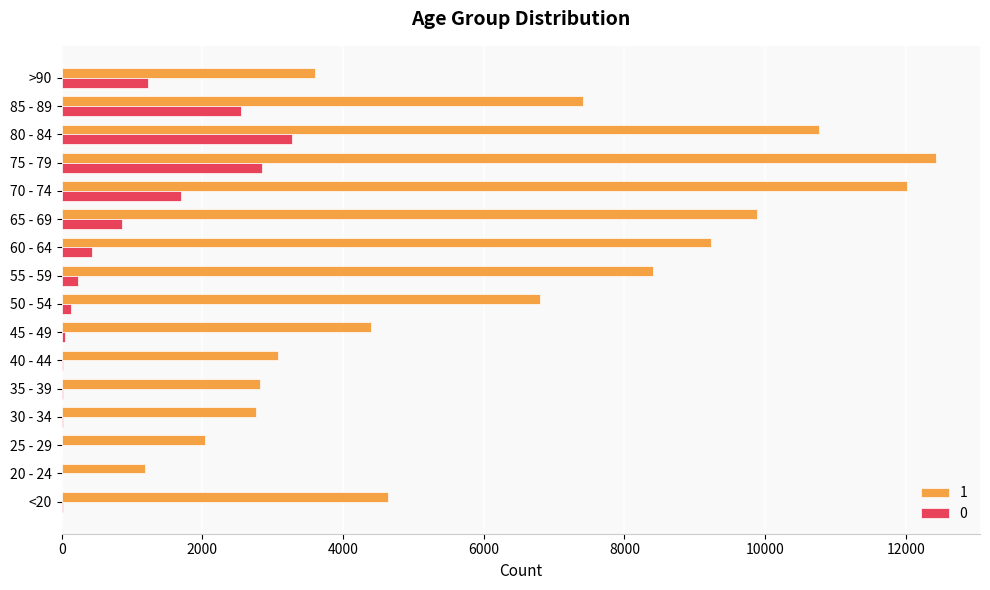

Read the 1 value at 65 - 69, to the nearest 50.

9900